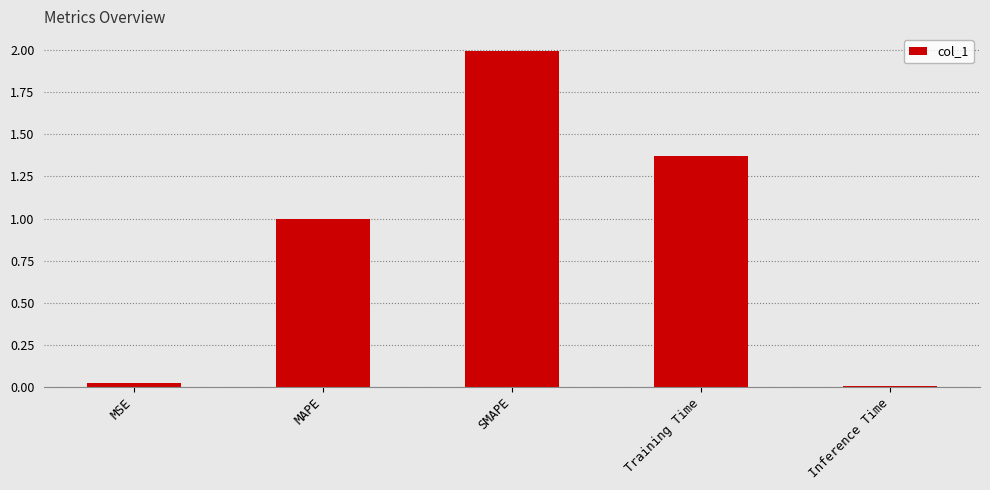

What value does the data have at MAPE?

1.0